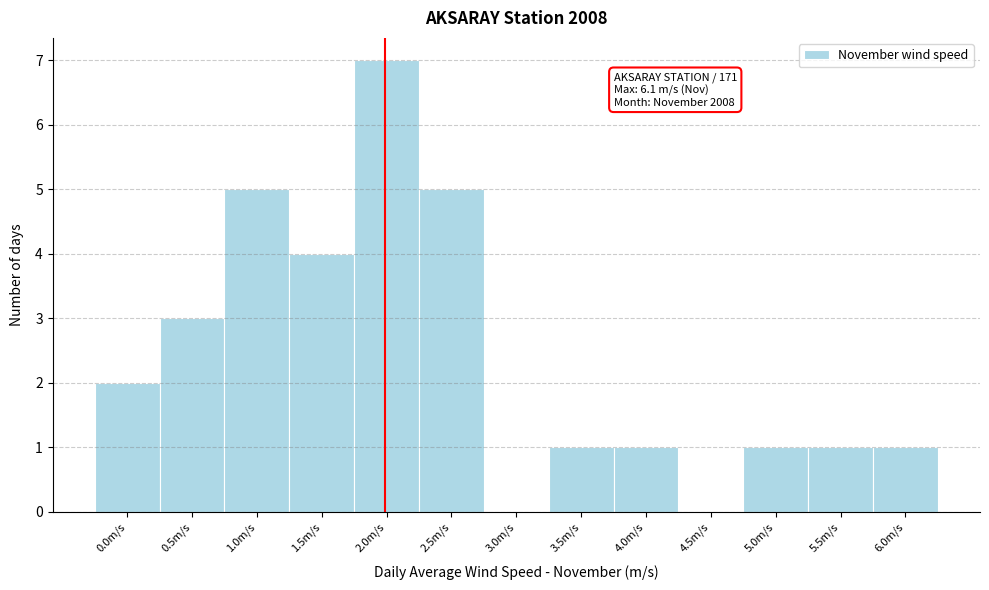

Reading left to right, transcribe all the data shown in this chart.

0.0m/s=2	0.5m/s=3	1.0m/s=5	1.5m/s=4	2.0m/s=7	2.5m/s=5	3.0m/s=0	3.5m/s=1	4.0m/s=1	4.5m/s=0	5.0m/s=1	5.5m/s=1	6.0m/s=1